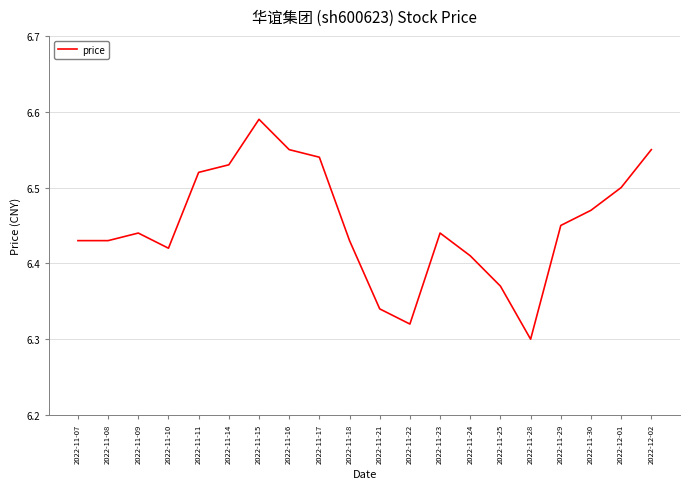

At which category does the data reach its first local peak?

2022-11-09